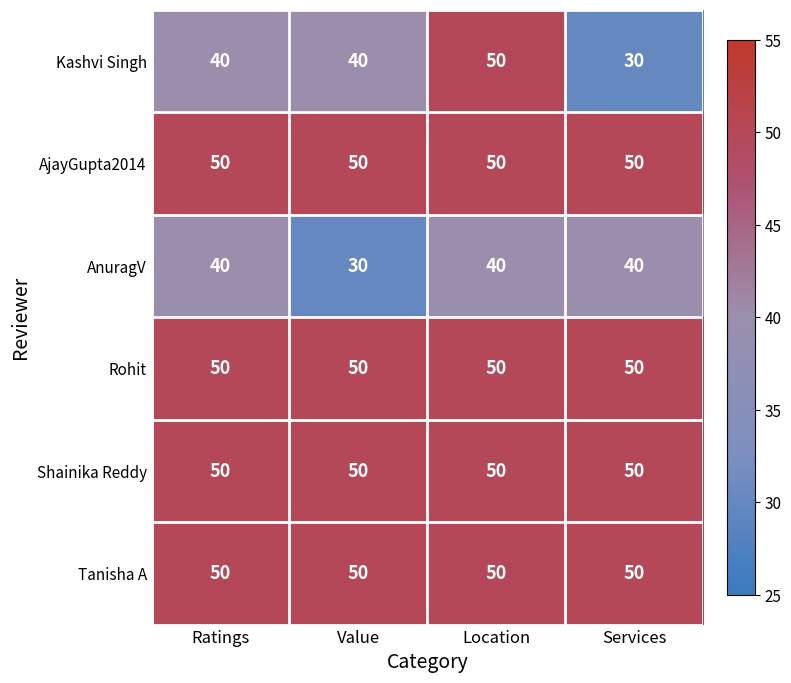

True or false: Kashvi Singh has a value of 46 at Services.

False